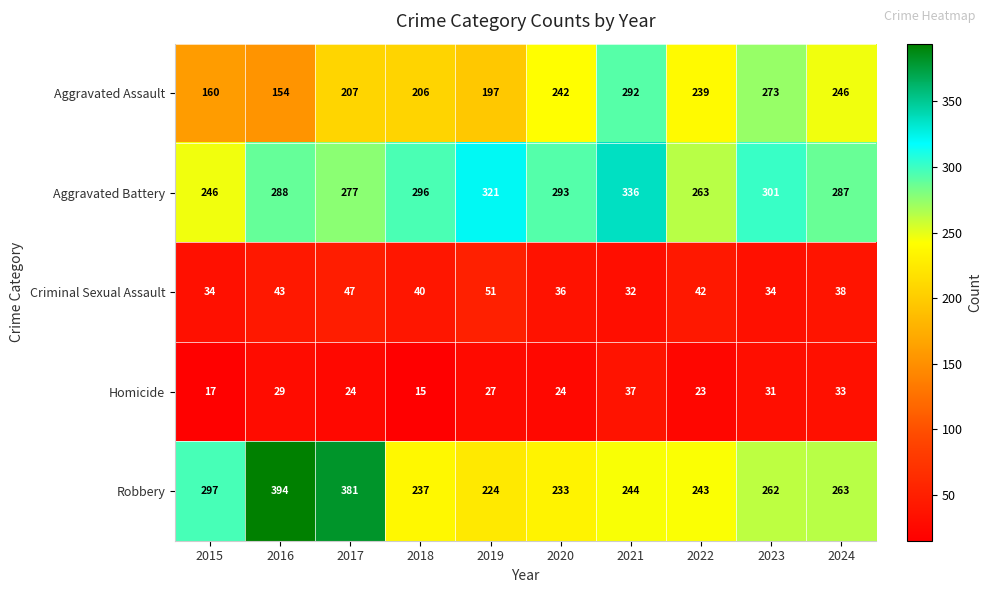

At which label is Criminal Sexual Assault closest to 41?

2018